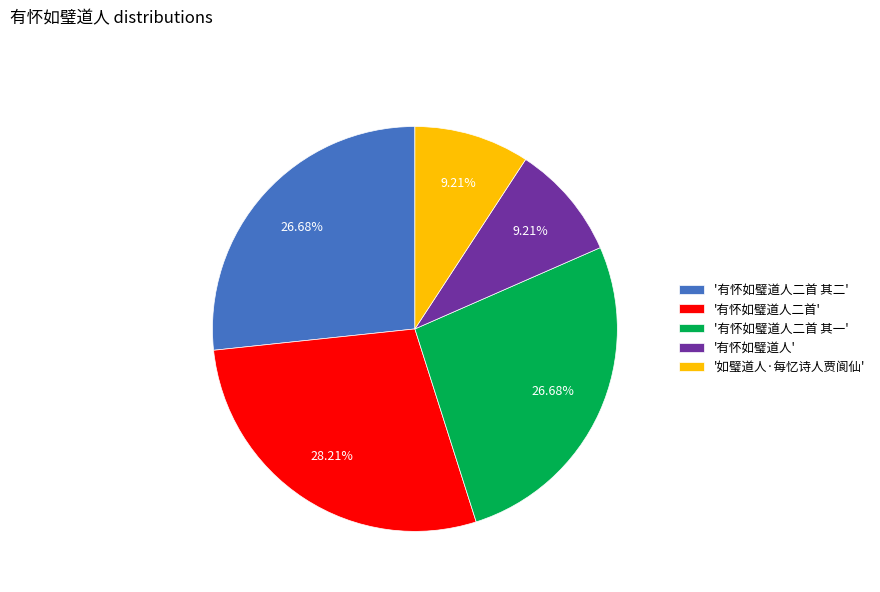

Between '有怀如璧道人二首 其二' and '如璧道人·每忆诗人贾阆仙', which is larger?

'有怀如璧道人二首 其二'